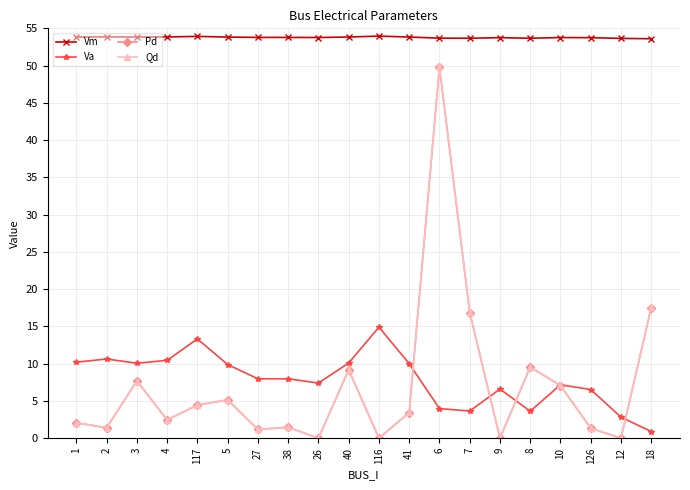

At how many categories does at least one series exceed 20?

20